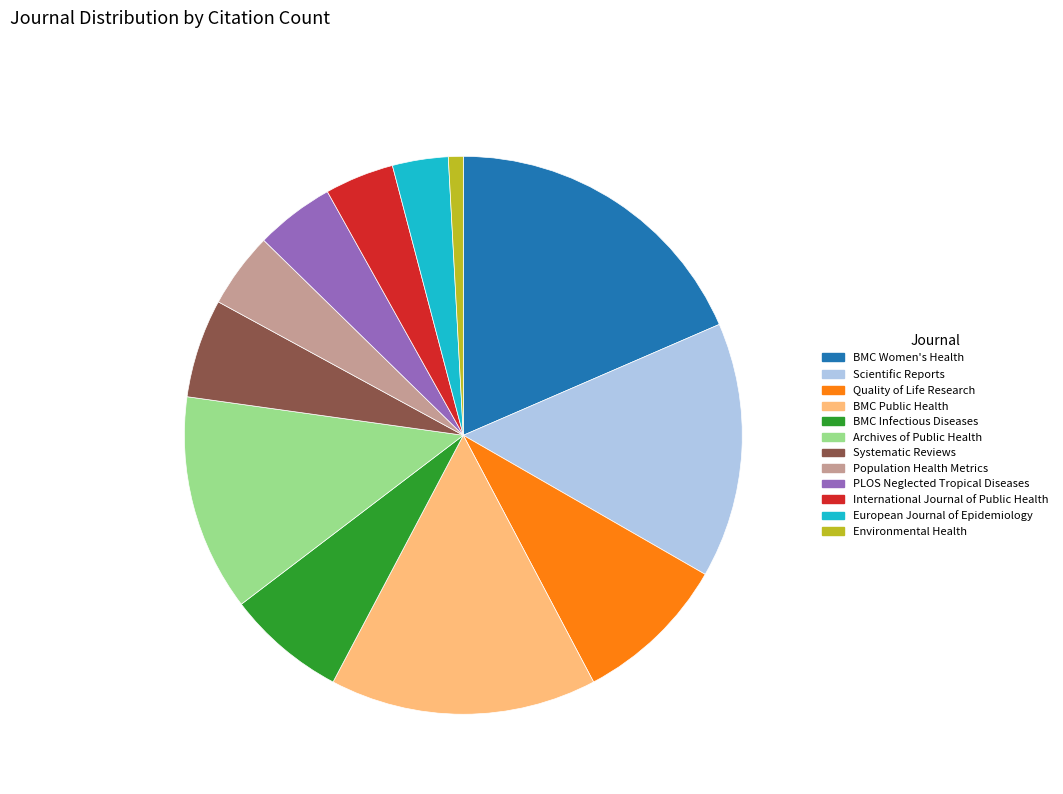

Do Scientific Reports and Quality of Life Research together represent more than half of the pie?

No